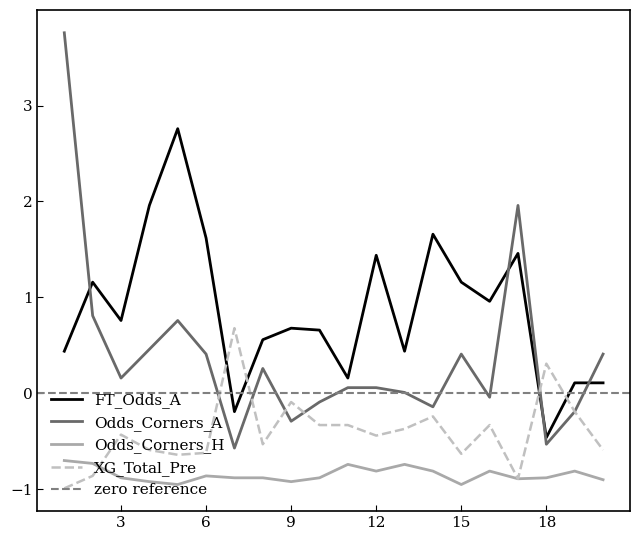

True or false: XG_Total_Pre has more than 1 points higher than both neighbors.

True